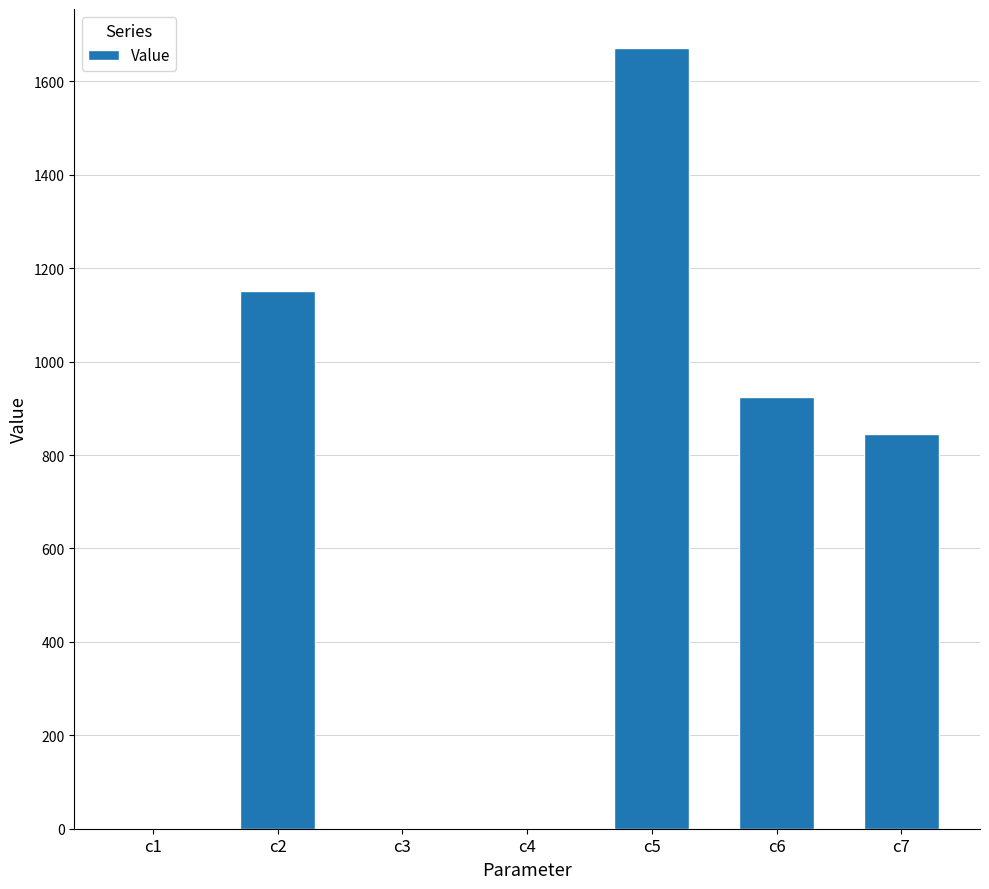

What is the maximum value shown in the chart?

1671.5